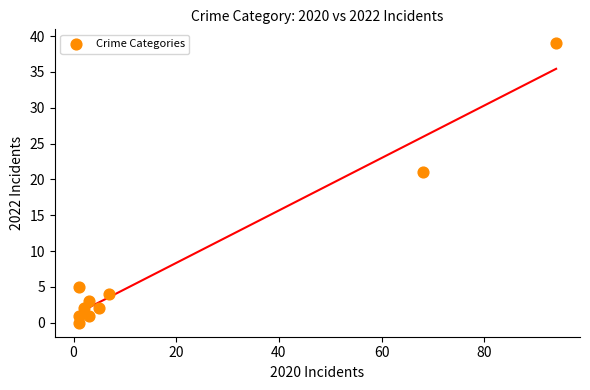

What is the average Y value?

8